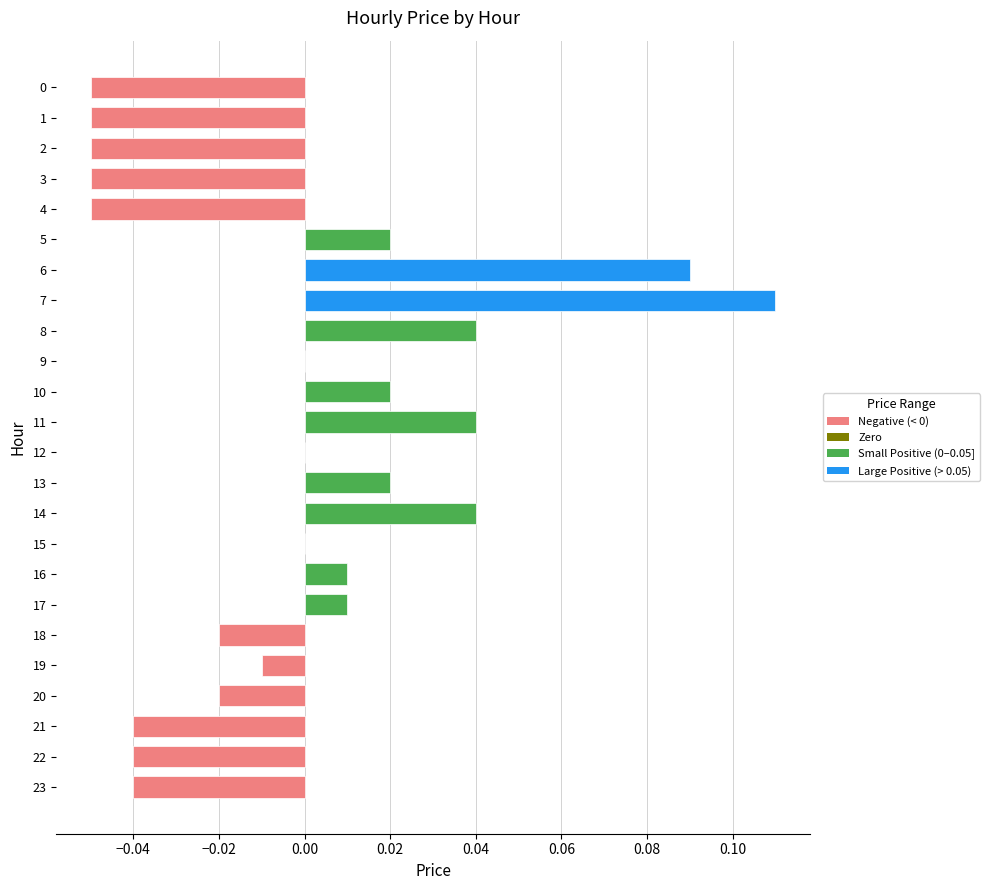

Is it true that the value at 8 is 0.0?

True